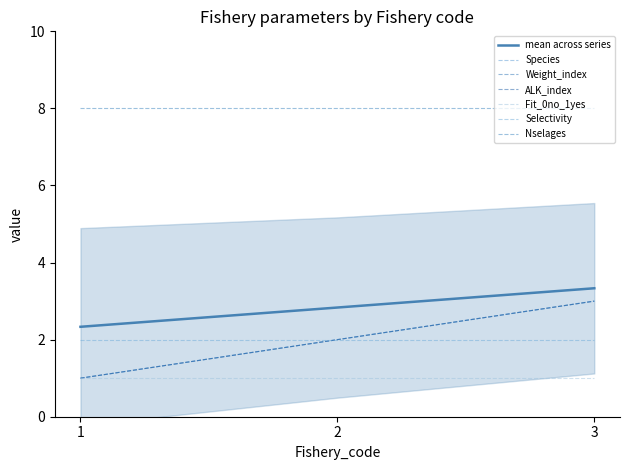

Rank the series by their maximum value, from lowest to highest.

Weight_index, ALK_index, Species